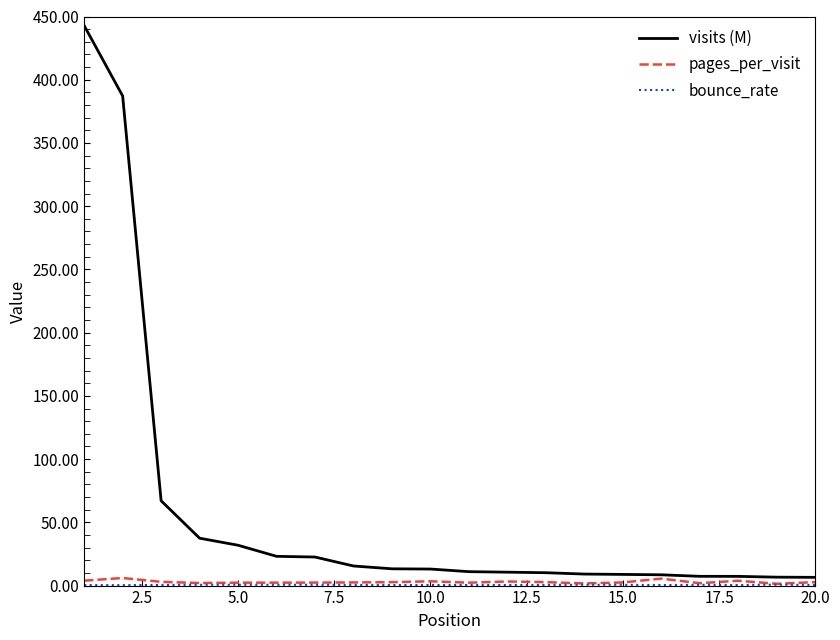

Which series has the widest spread of values?

visits (M)